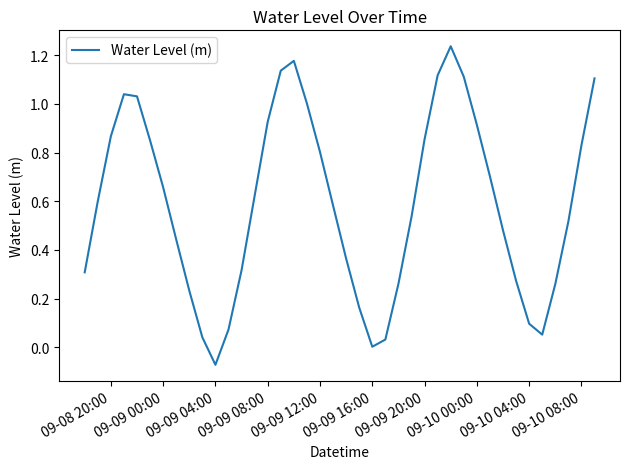

What is the difference between the maximum and minimum values?

1.3